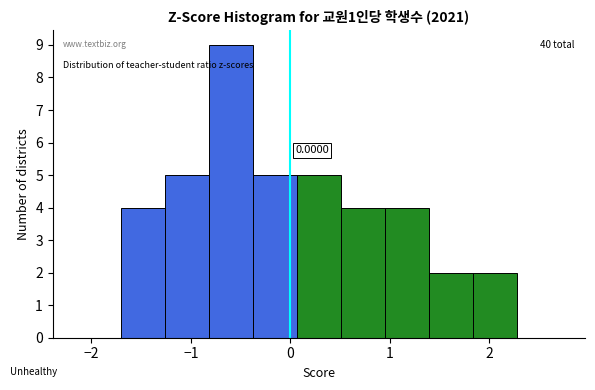

Over which range of the x-axis is the bar tallest?

-0.8 to -0.4